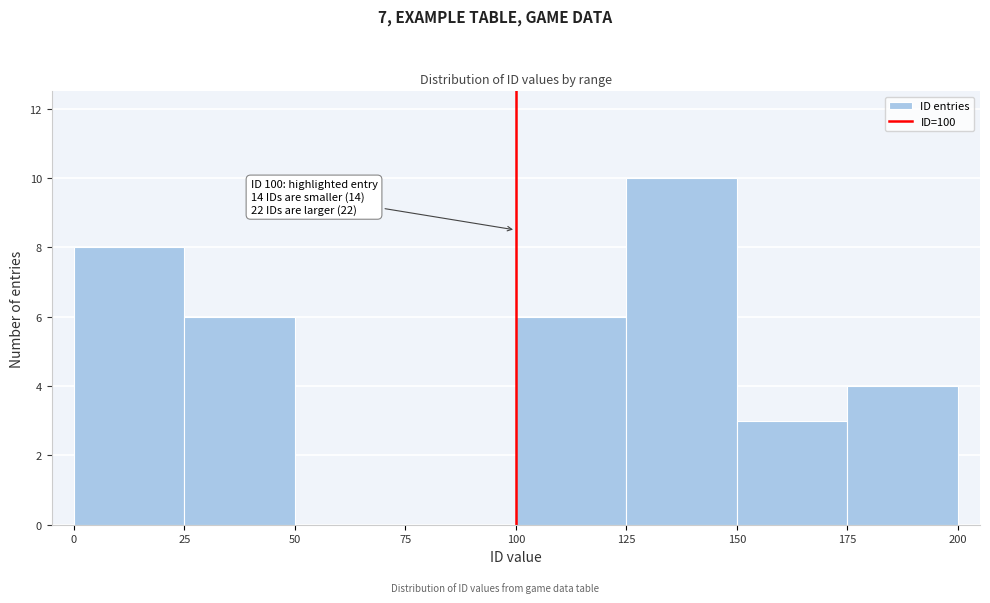

Over which range of the x-axis is the bar tallest?

125 to 150